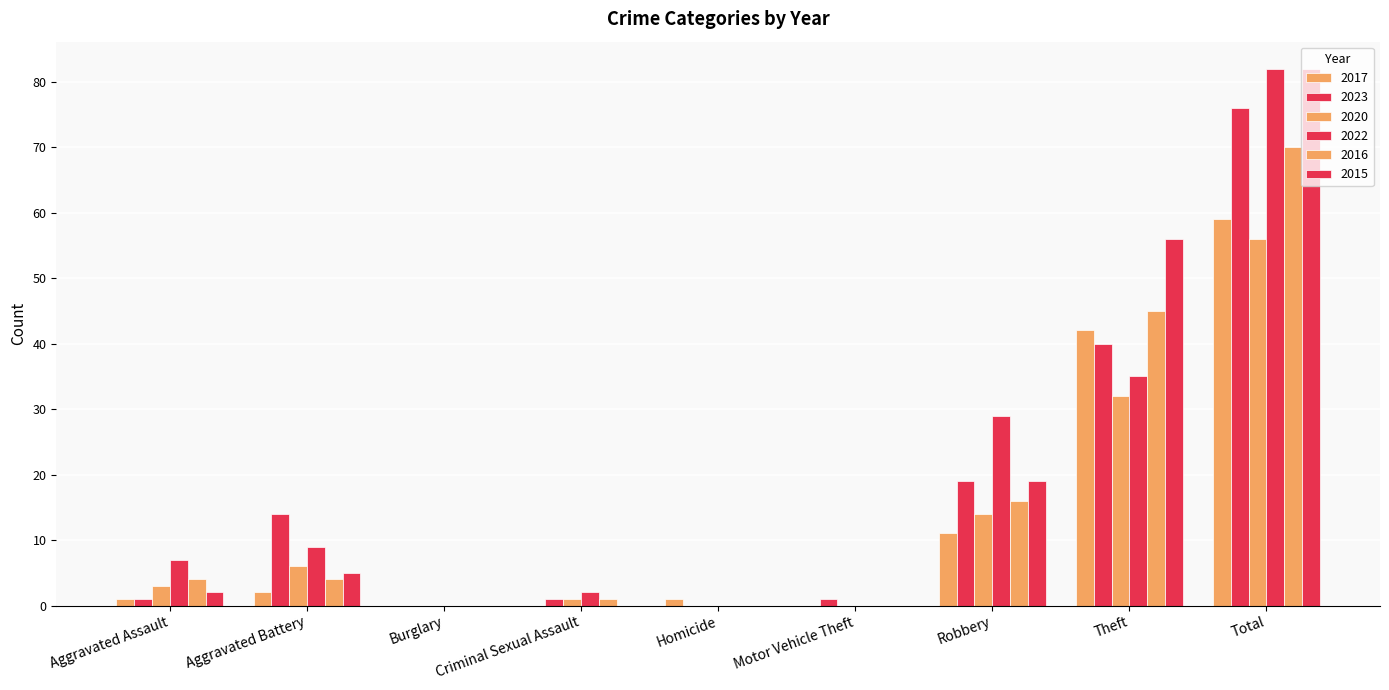

List the labels in order of 2015 value, largest first.

Total, Theft, Robbery, Aggravated Battery, Aggravated Assault, Burglary, Criminal Sexual Assault, Homicide, Motor Vehicle Theft